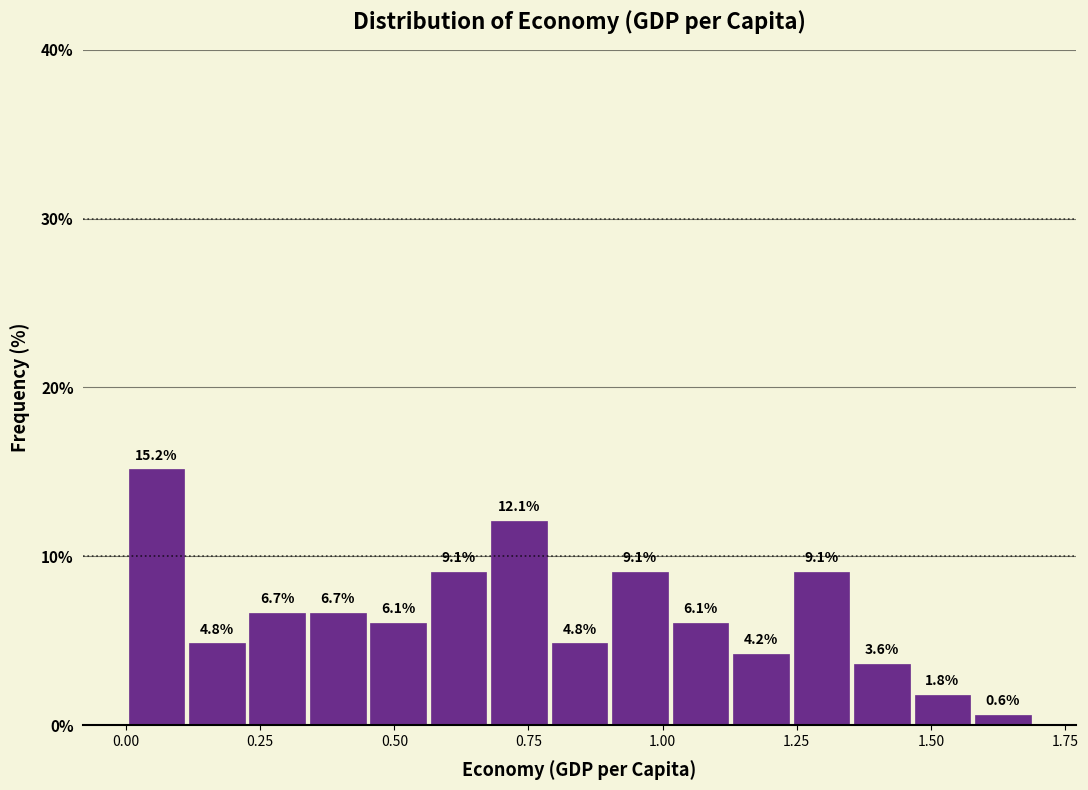

Read against the x-axis, roughly where is the centre of the tallest bar?

0.05